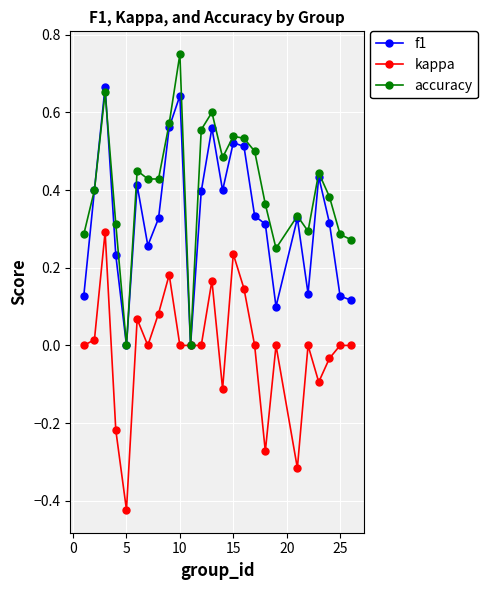

True or false: accuracy has more than 1 points higher than both neighbors.

True